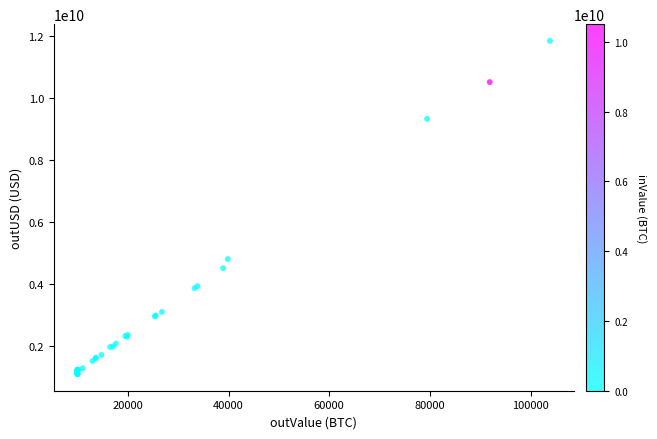

What Y value in the scatter plot is closest to 6457593075?

4791695328.0